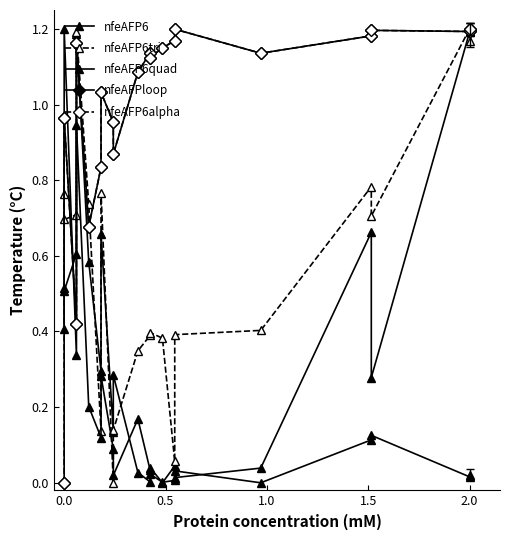

What is the sum of the nfeAFP6tri values at 19 and 2.0?

1.9